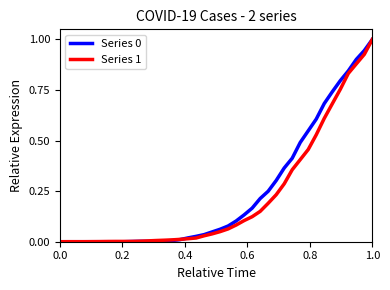

What is the maximum value for Series 0?

1.0